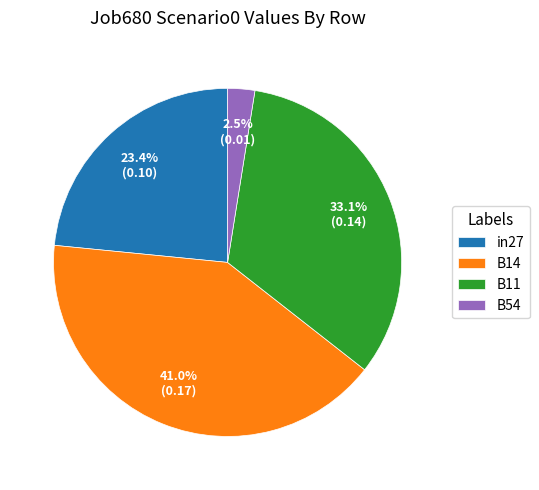

To the nearest percent, what is the difference between the largest and smallest slice percentages?

38%